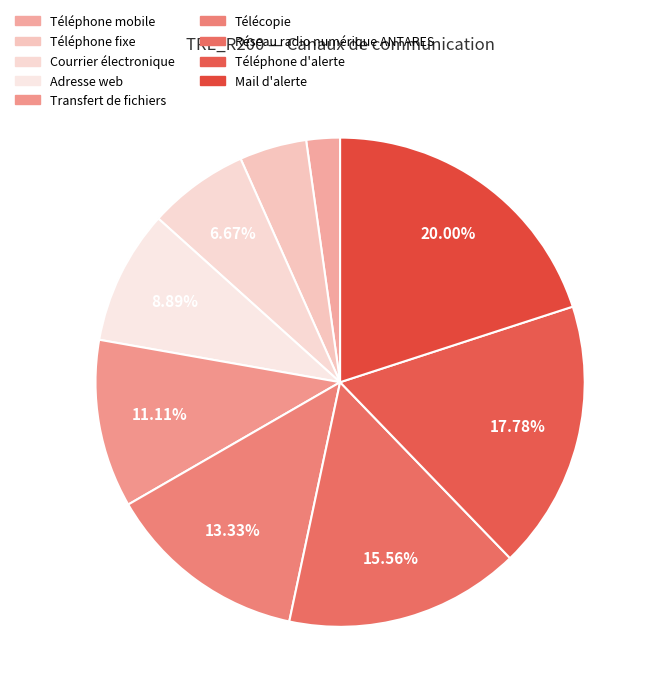

What percentage is NOT represented by Téléphone d'alerte?

82.2%